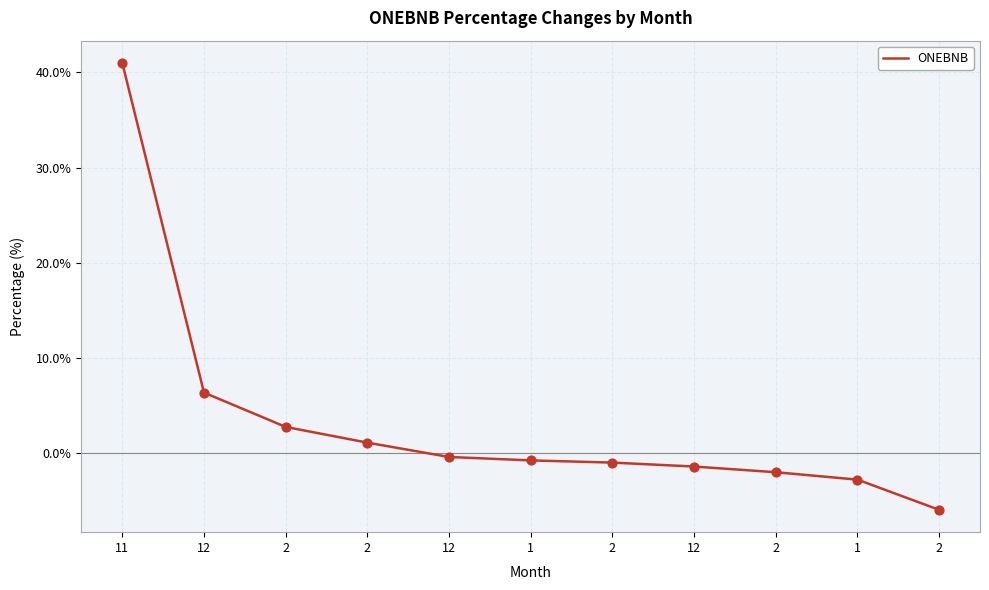

Between 11 and 1, which is larger?

11